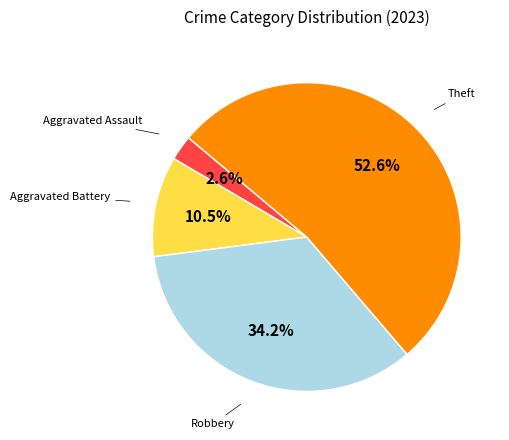

To the nearest percent, what is the difference between the largest and smallest slice percentages?

50%